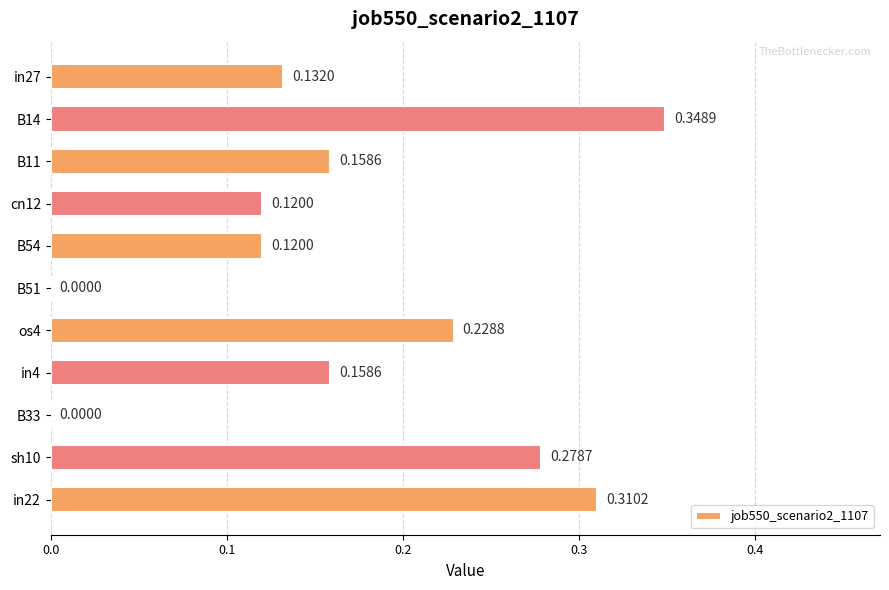

Which has a higher value, B51 or B11?

B11